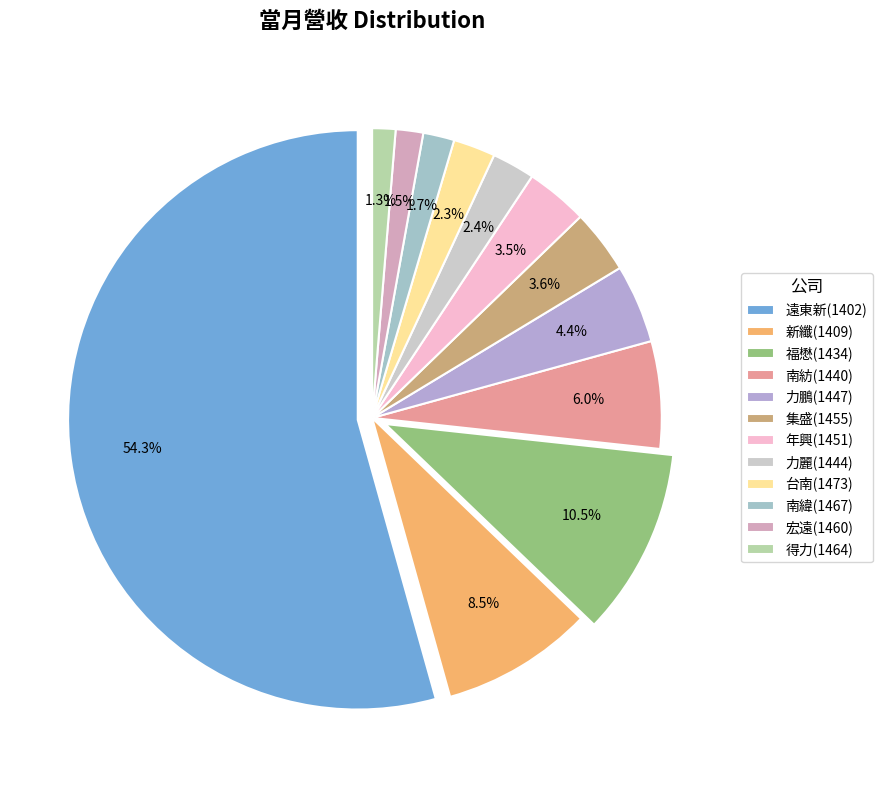

How many segments does this pie chart have?

12